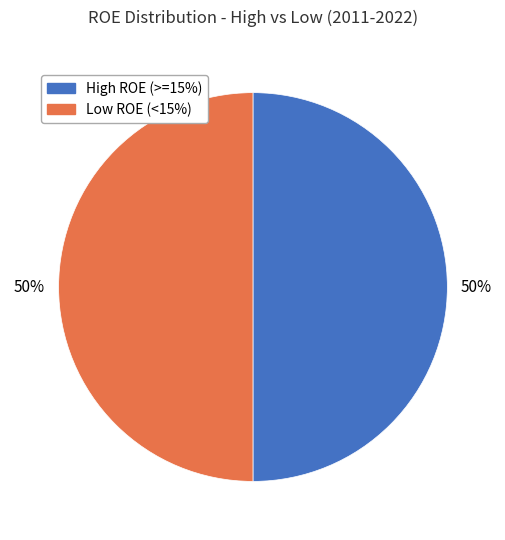

To the nearest percent, what is the average slice percentage?

50%